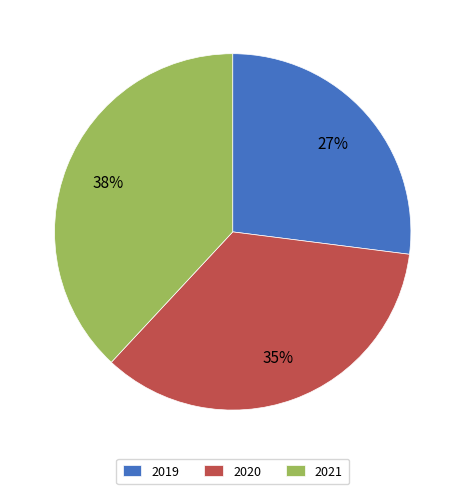

Is there a majority slice in this chart?

No